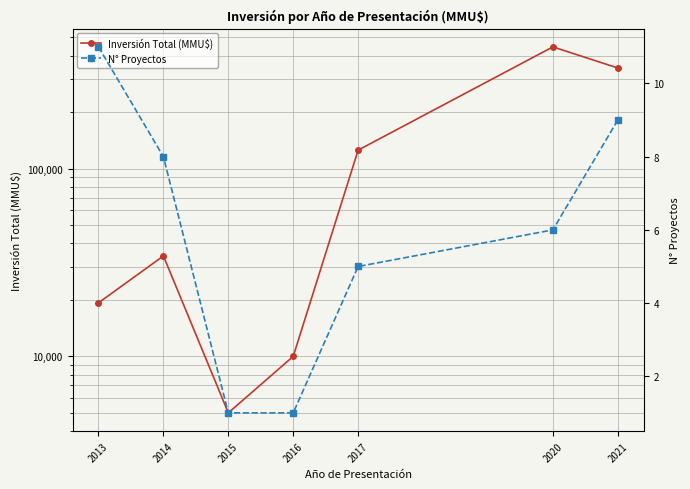

True or false: Inversión Total (MMU$) and N° Proyectos cross at least once.

False